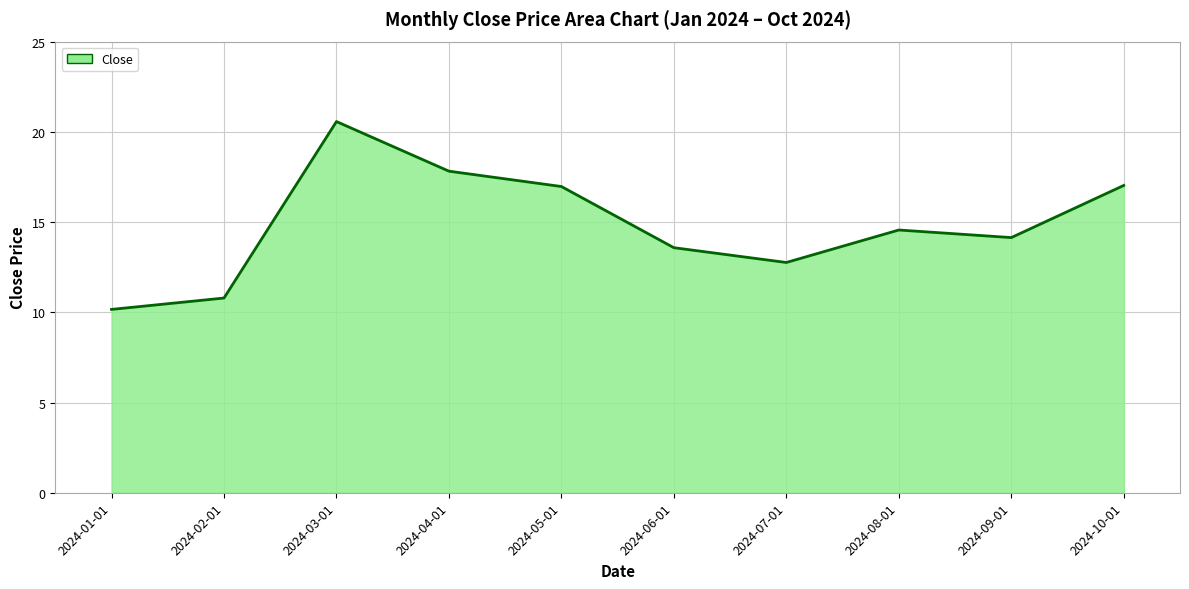

How many lines are shown in the chart?

1